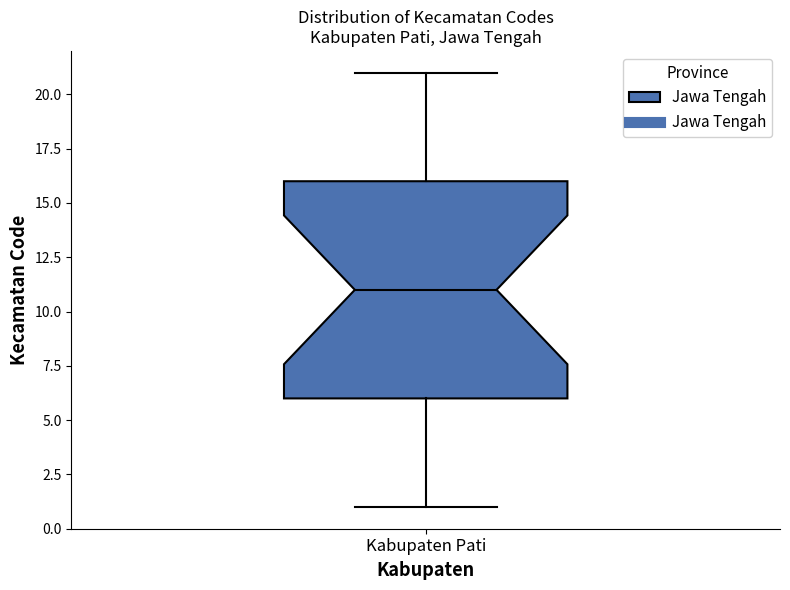

Where is the upper edge of the box for Kabupaten Pati on the y-axis? The values are not printed on the chart, so give them approximately, as read against the axis.

16